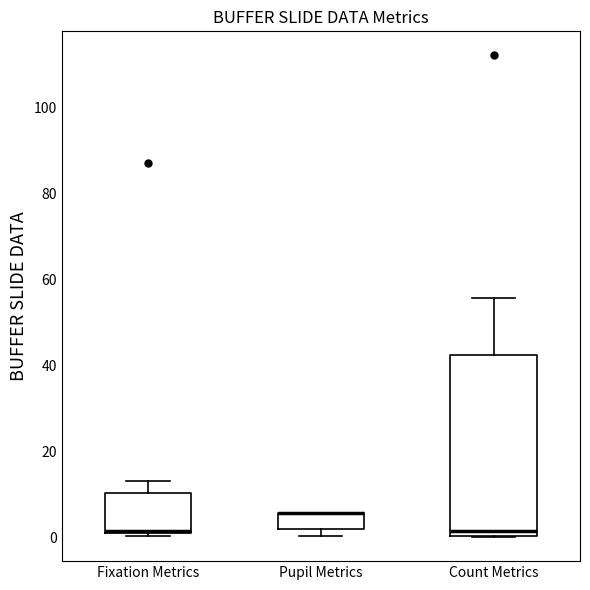

Where is the upper edge of the box for Fixation Metrics on the y-axis? The values are not printed on the chart, so give them approximately, as read against the axis.

10